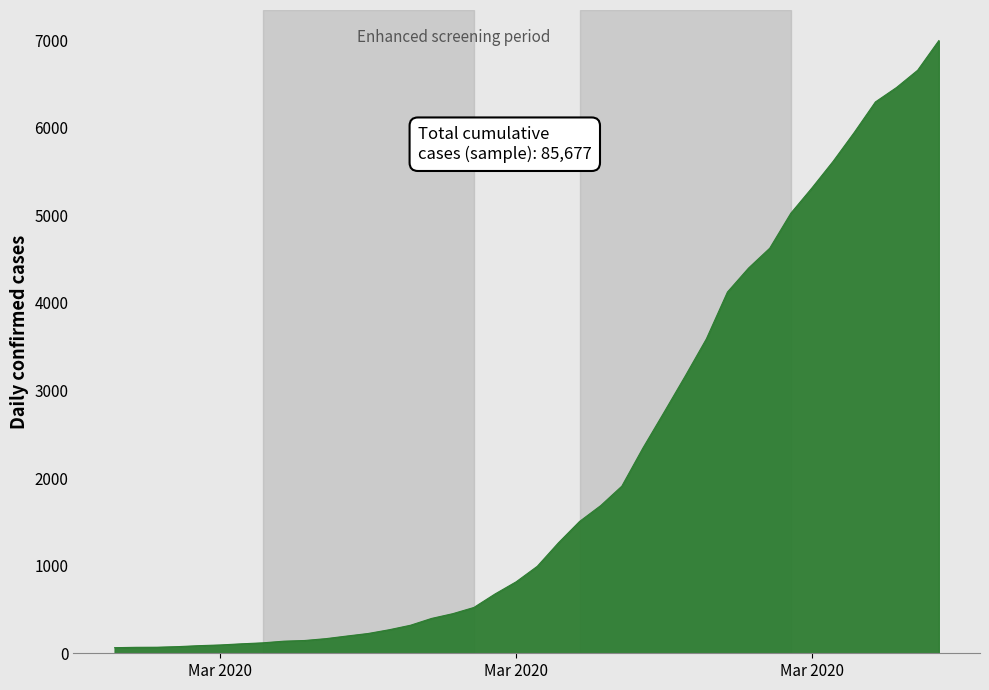

How many lines are shown in the chart?

1